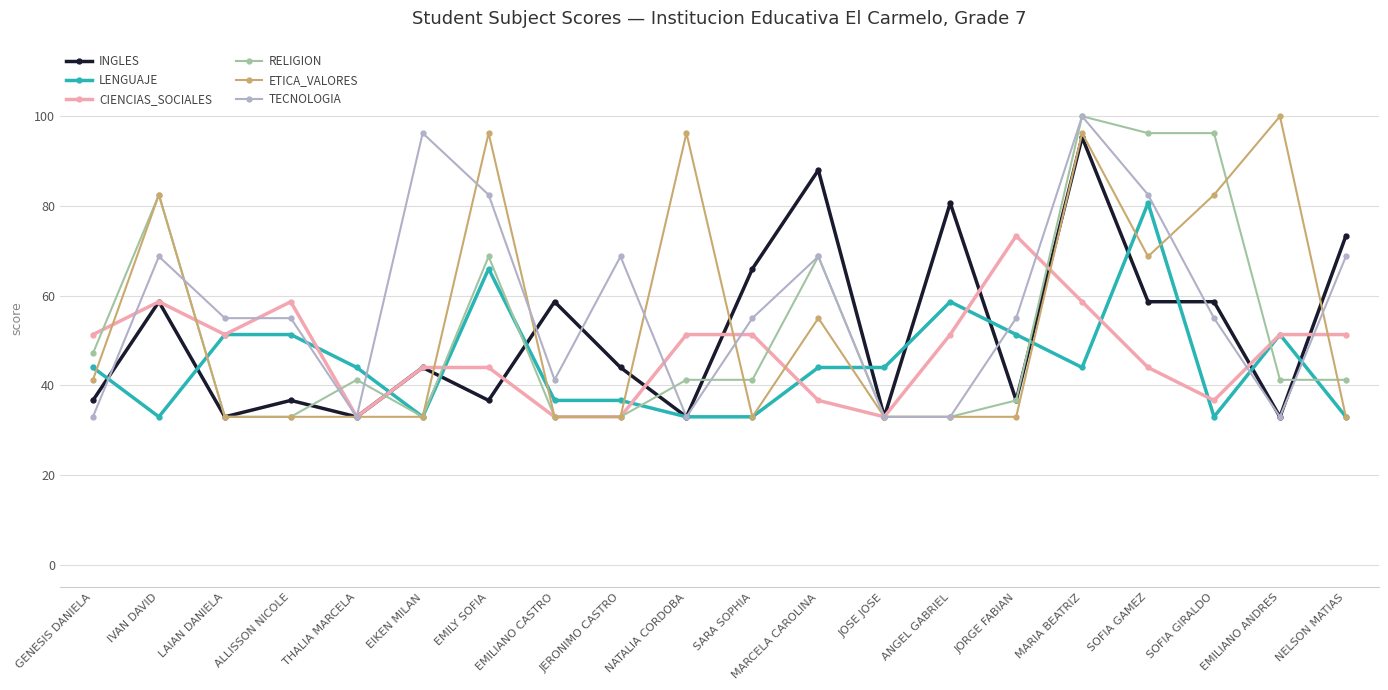

What is the greatest value displayed?

100.0